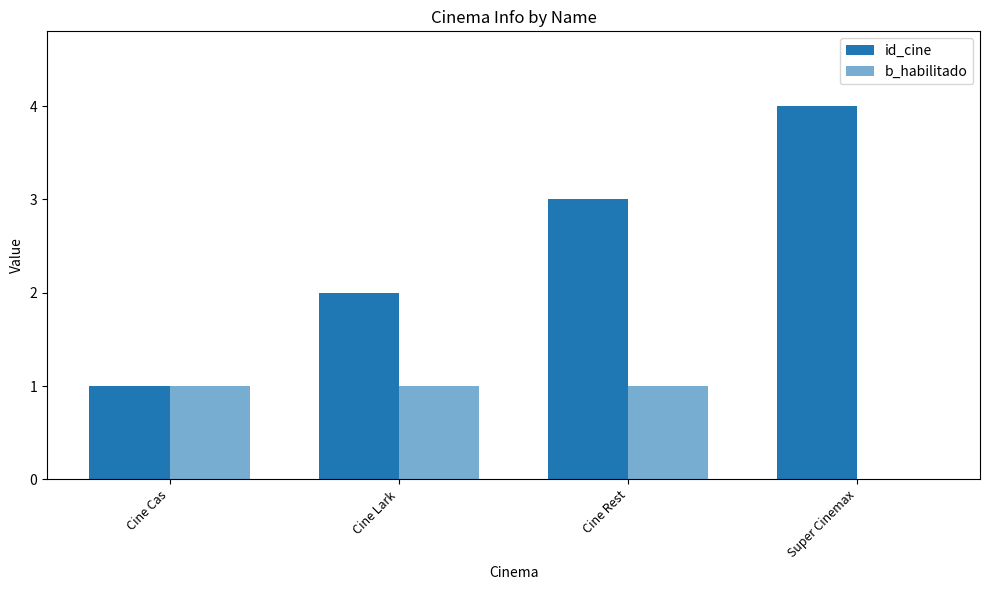

Are the bars horizontal?

No